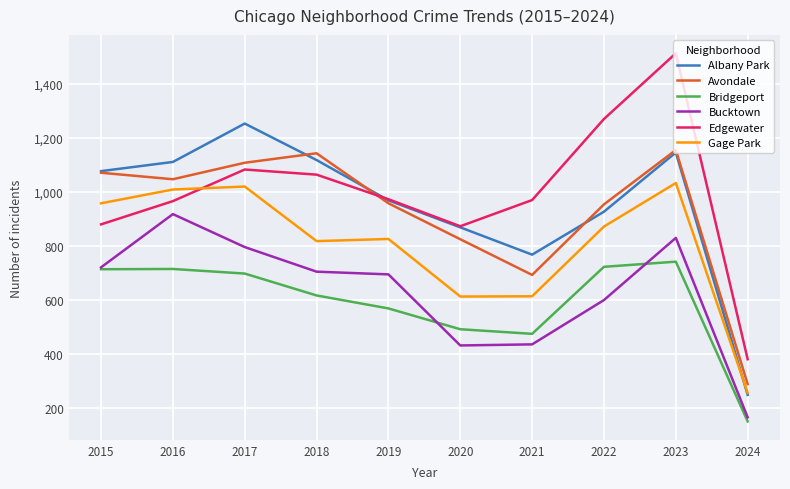

True or false: Bucktown and Gage Park cross at least once.

False